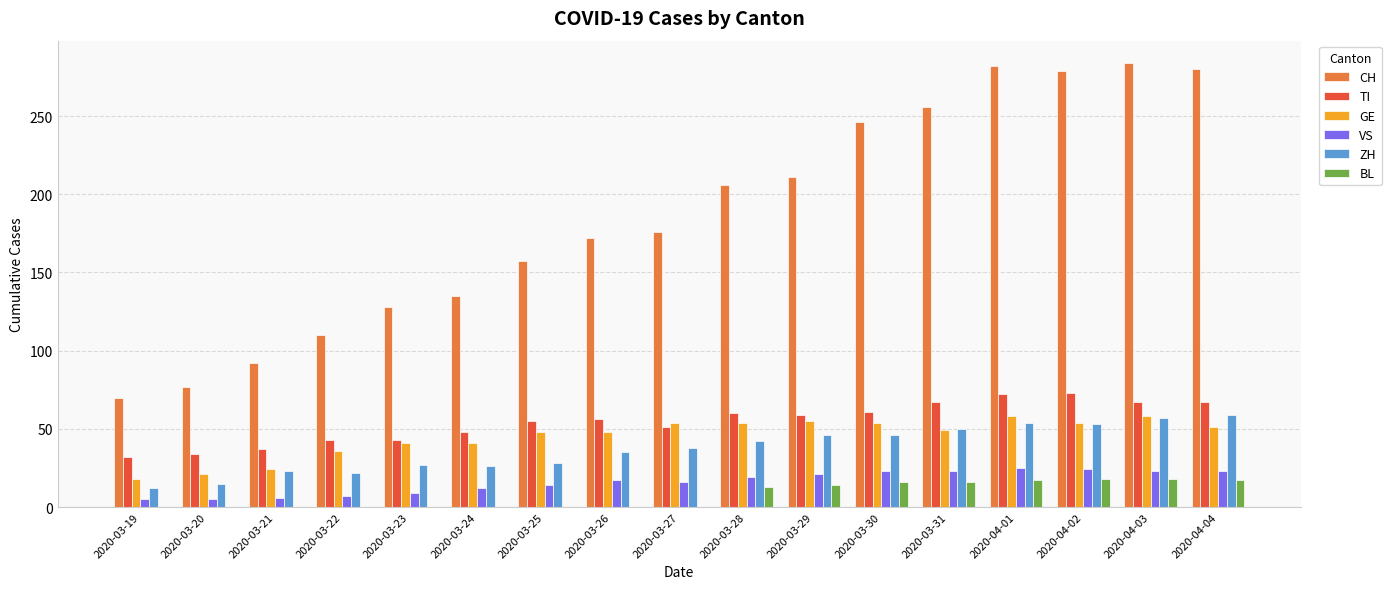

True or false: BL has a value of 0 at 2020-03-26.

True